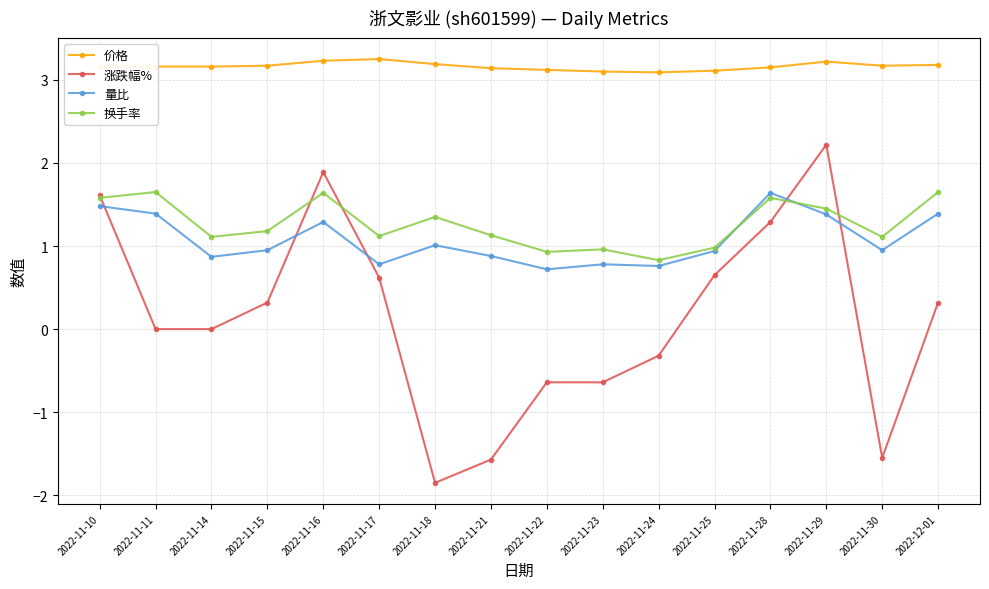

True or false: 涨跌幅% and 量比 intersect in this chart.

True